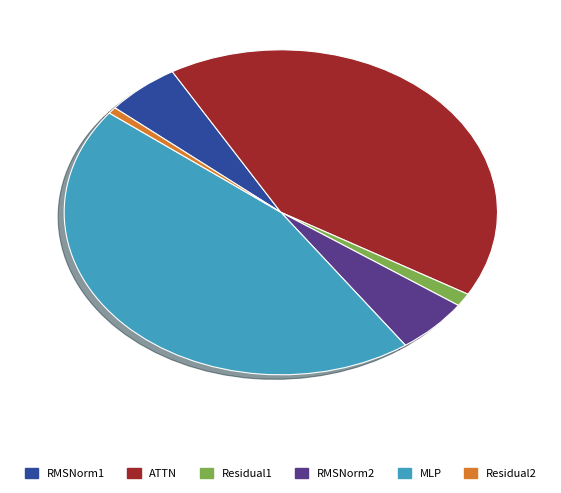

Is the sum of RMSNorm2 and RMSNorm1 greater than half?

No